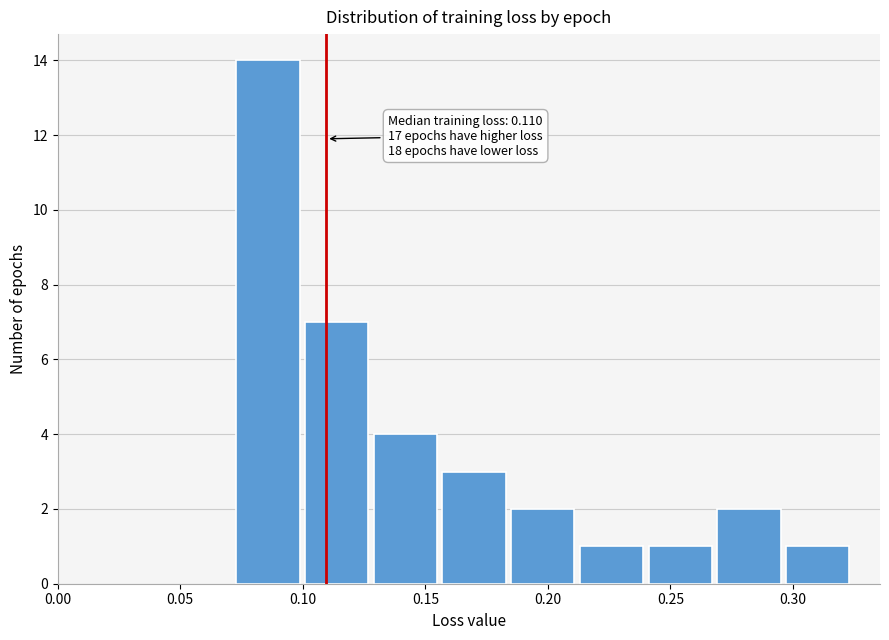

Over which range of the x-axis is the bar tallest?

0.070 to 0.100